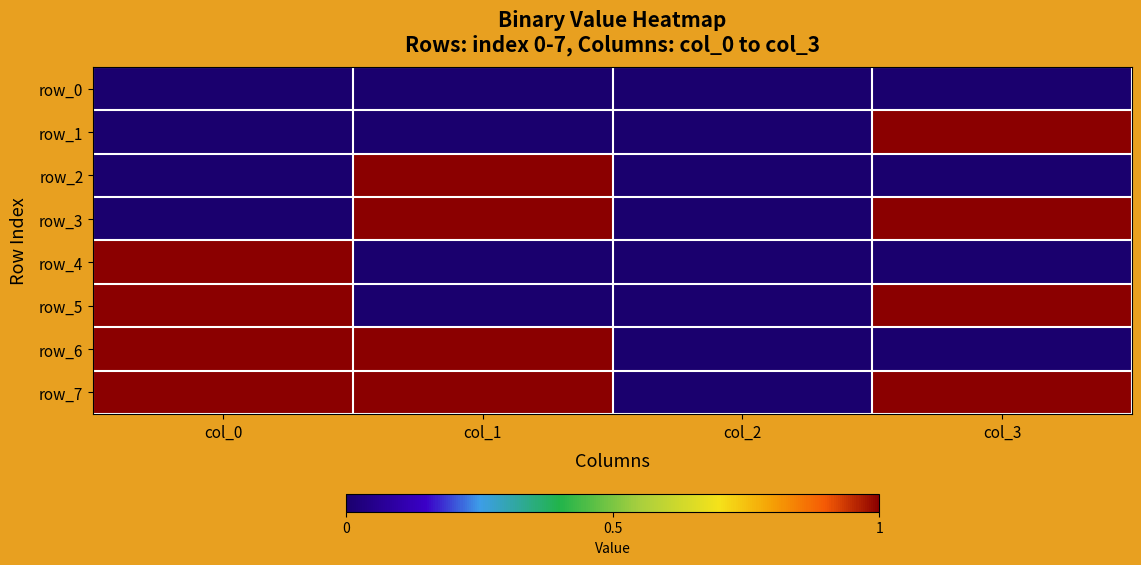

Which series has the largest range (max minus min)?

row_1